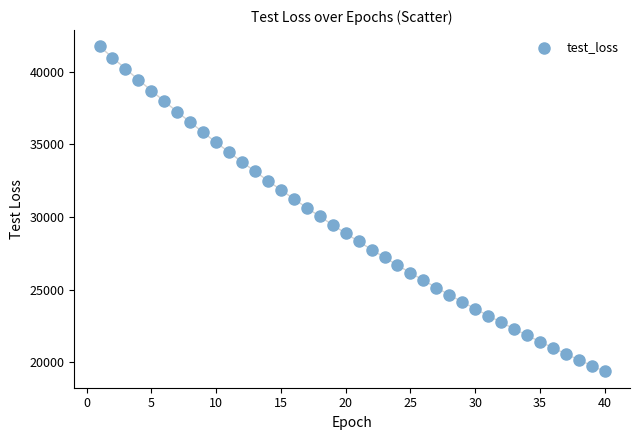

What is the range of Y values (max minus min)?

22390.7